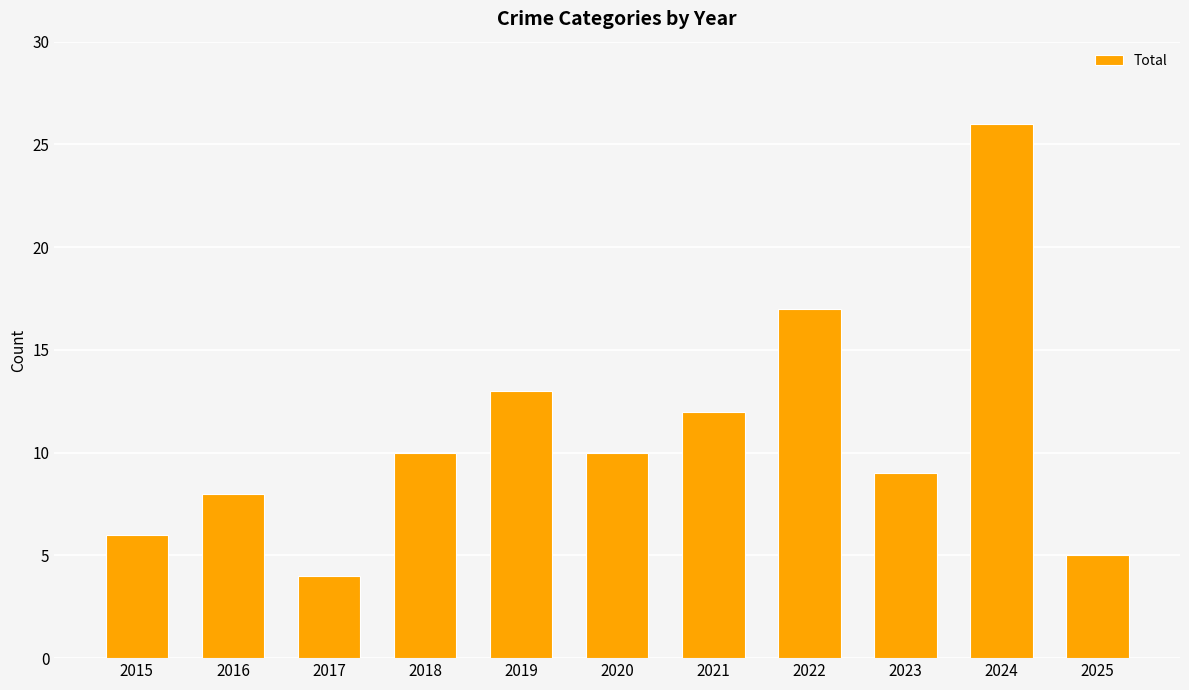

Which has a higher value, 2017 or 2016?

2016